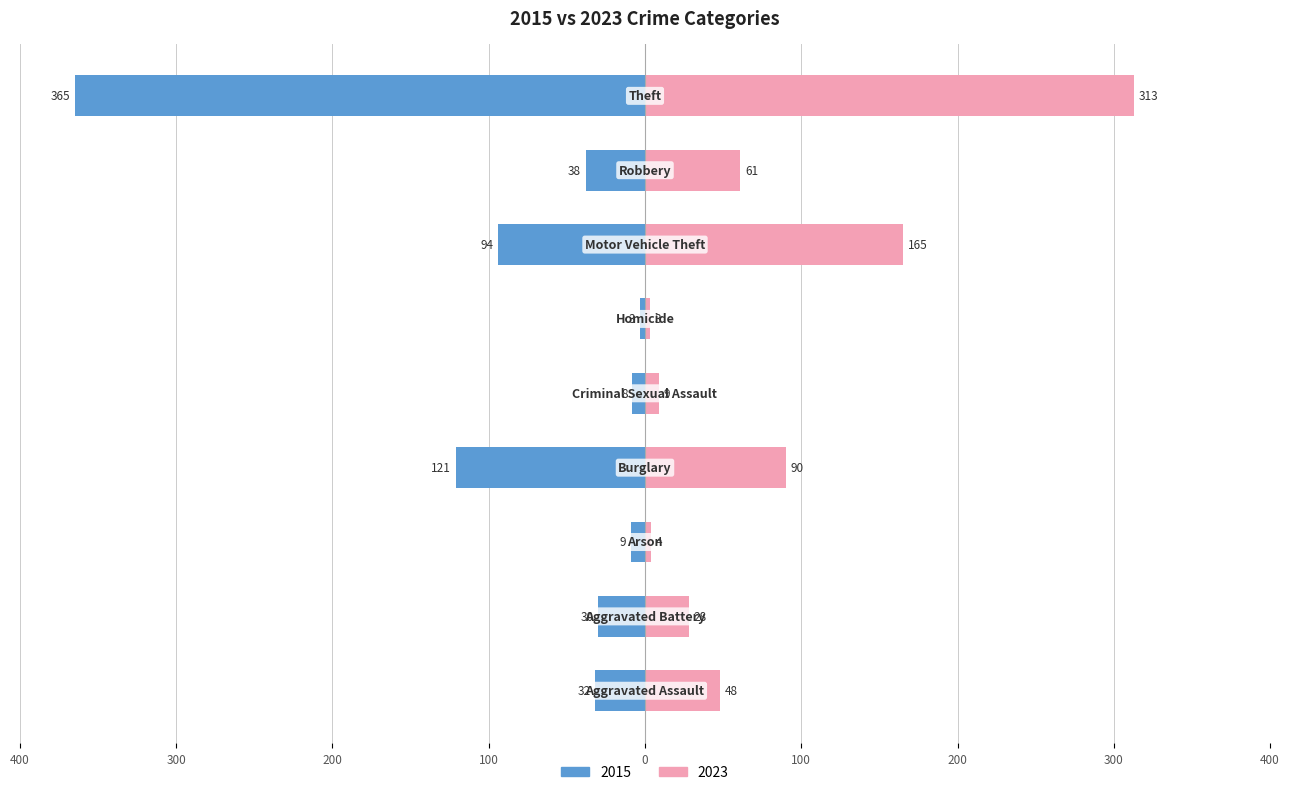

What position from the left is Burglary?

4